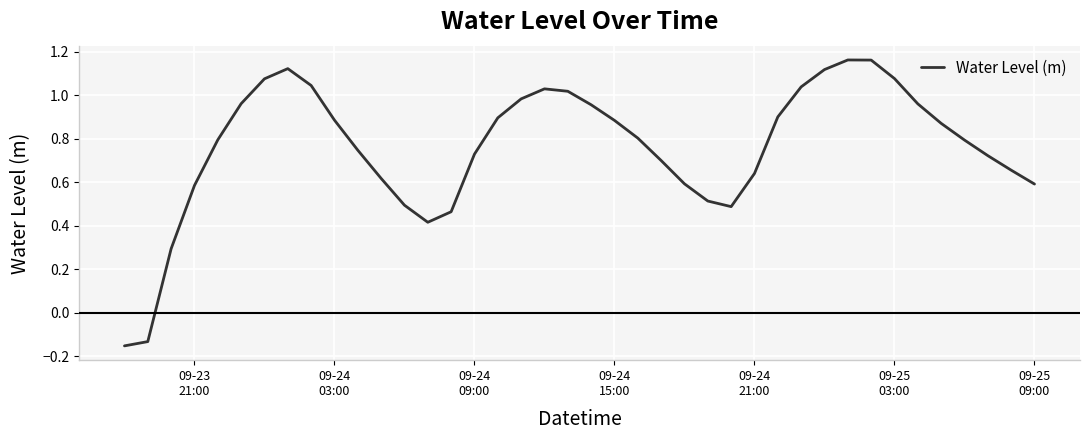

How many points are higher than both their immediate neighbors (excluding endpoints)?

3